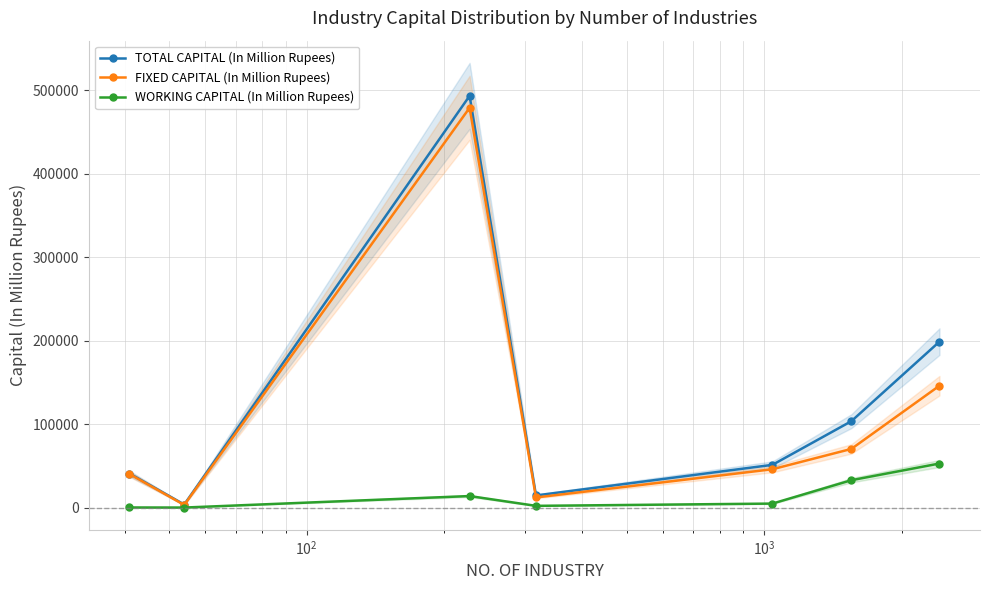

What is the value of the FIXED CAPITAL (In Million Rupees) point at the 6th from the left?

70696.5